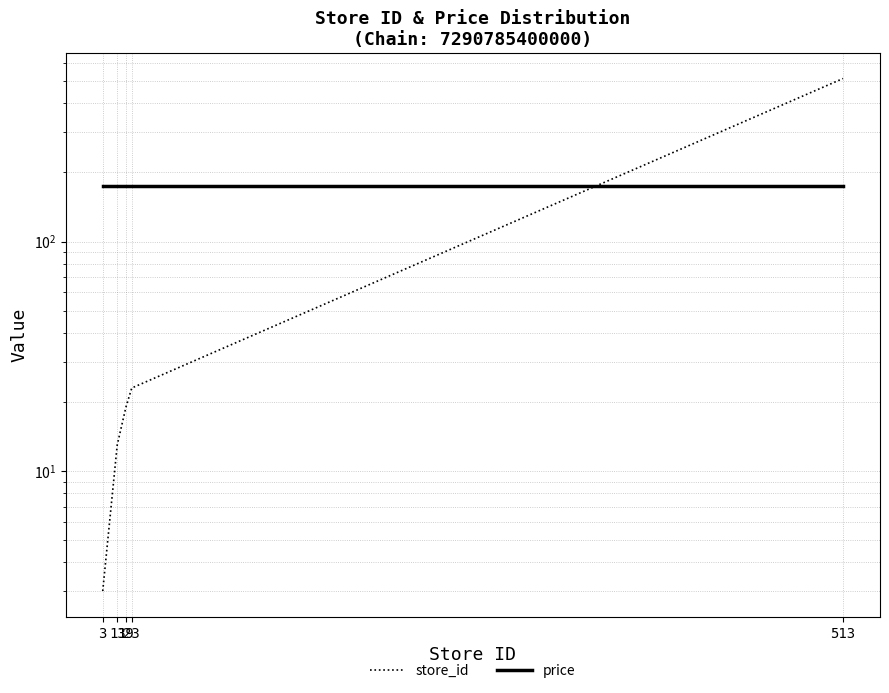

Between which two adjacent categories do price and store_id first intersect?

23 and 513